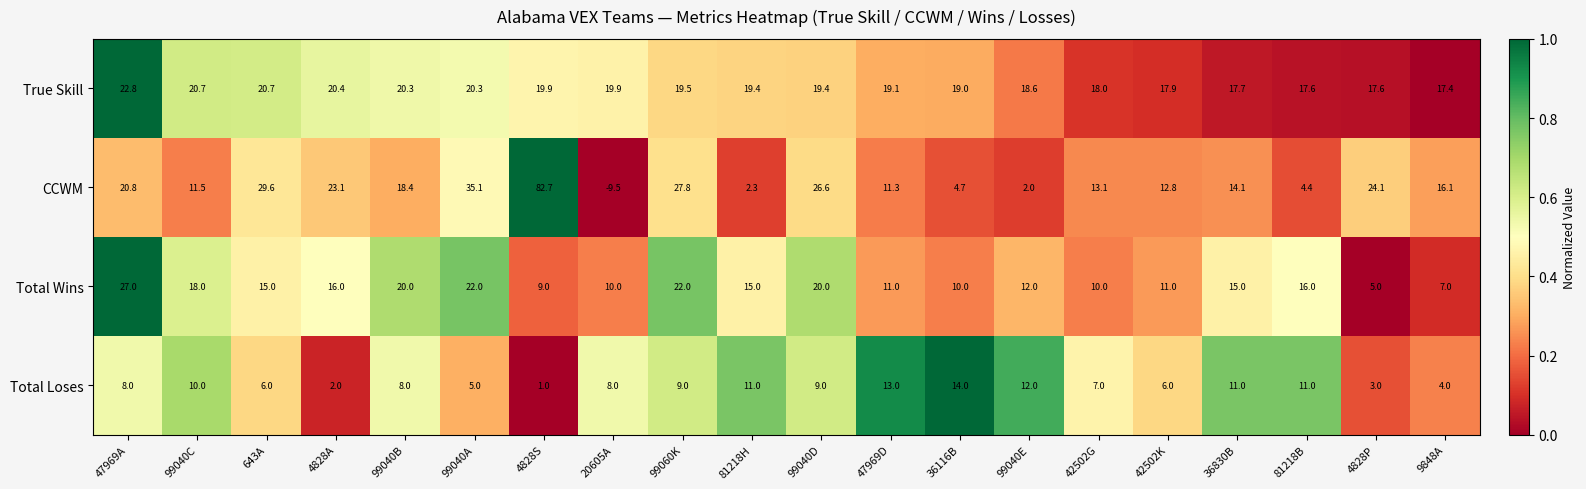

Rank the series at 81218H from highest to lowest value.

True Skill, Total Wins, Total Loses, CCWM